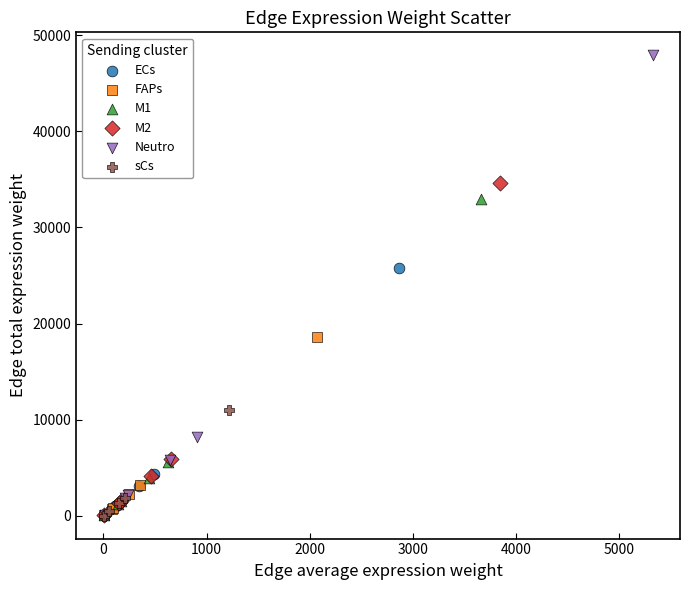

Which series has the widest spread of Y values?

Neutro